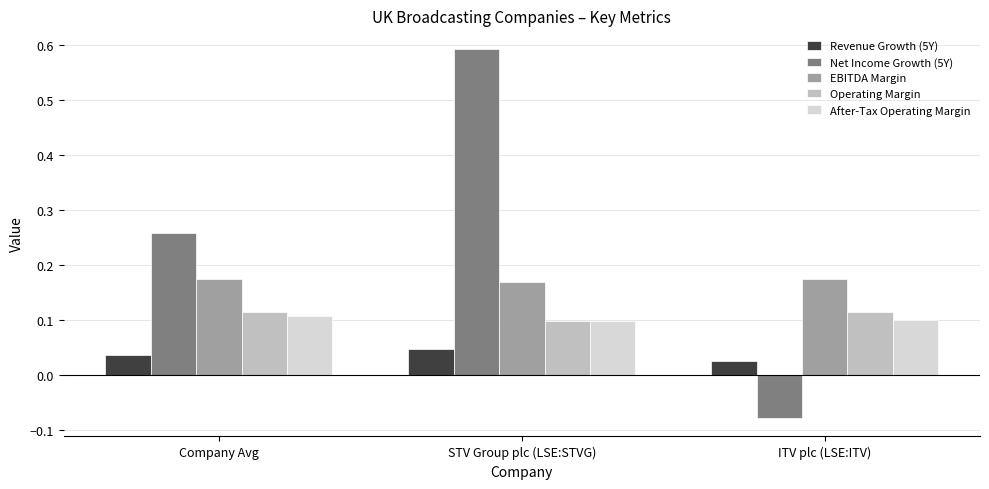

Which series has the largest range (max minus min)?

Net Income Growth (5Y)